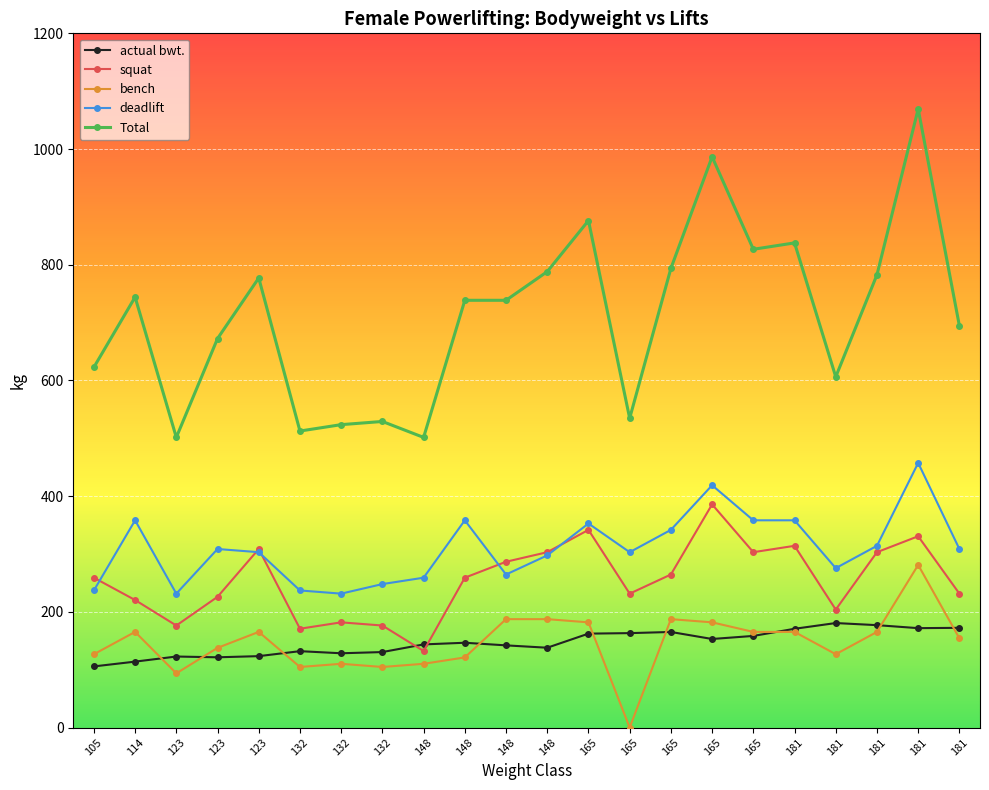

What is the difference between the highest and lowest values at 132?

407.9